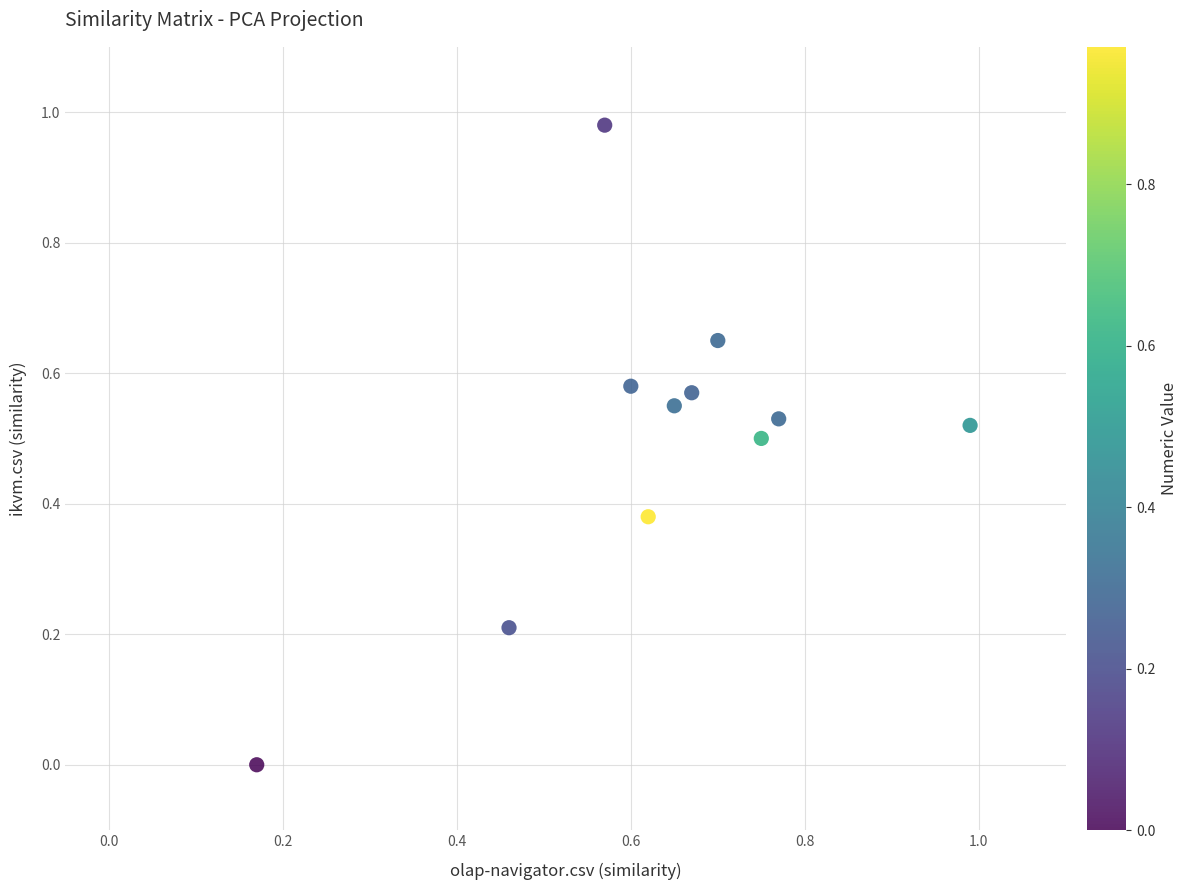

What is the range of X values (max minus min)?

0.8